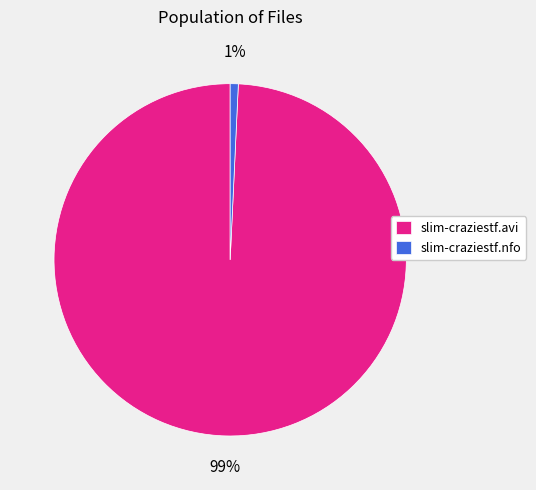

To the nearest percent, what is the combined percentage of slim-craziestf.avi and slim-craziestf.nfo?

100%